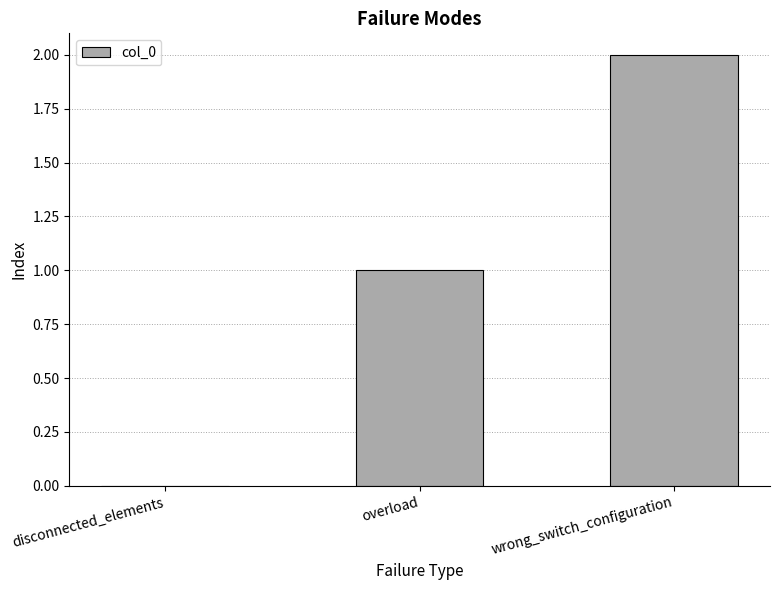

Reading left to right, what are all the values shown in this chart?

disconnected_elements=0	overload=1	wrong_switch_configuration=2